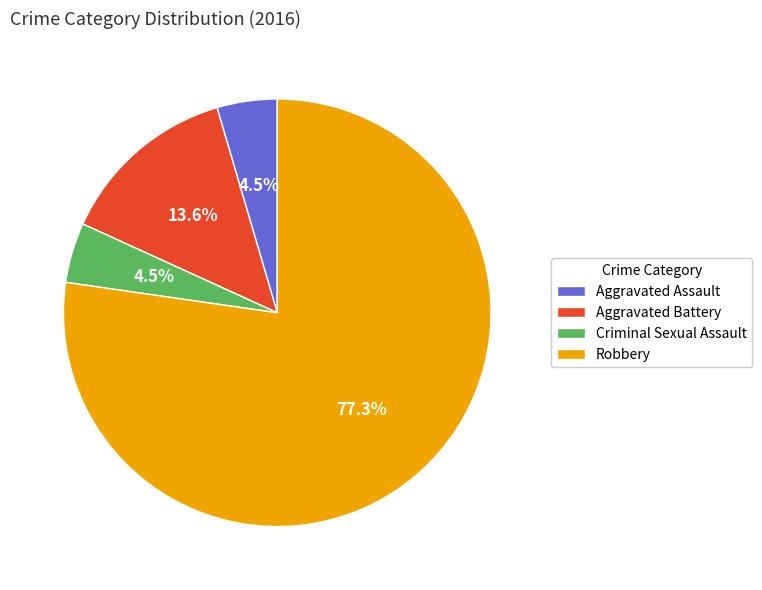

What percentage is NOT represented by Aggravated Assault?

95.5%